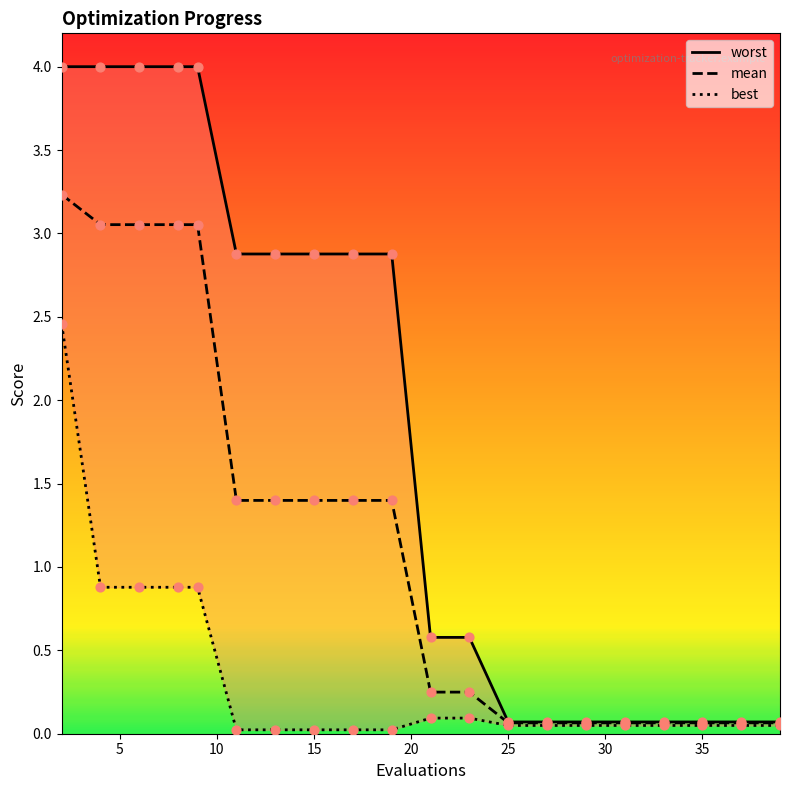

Which series has the largest total across all categories?

worst